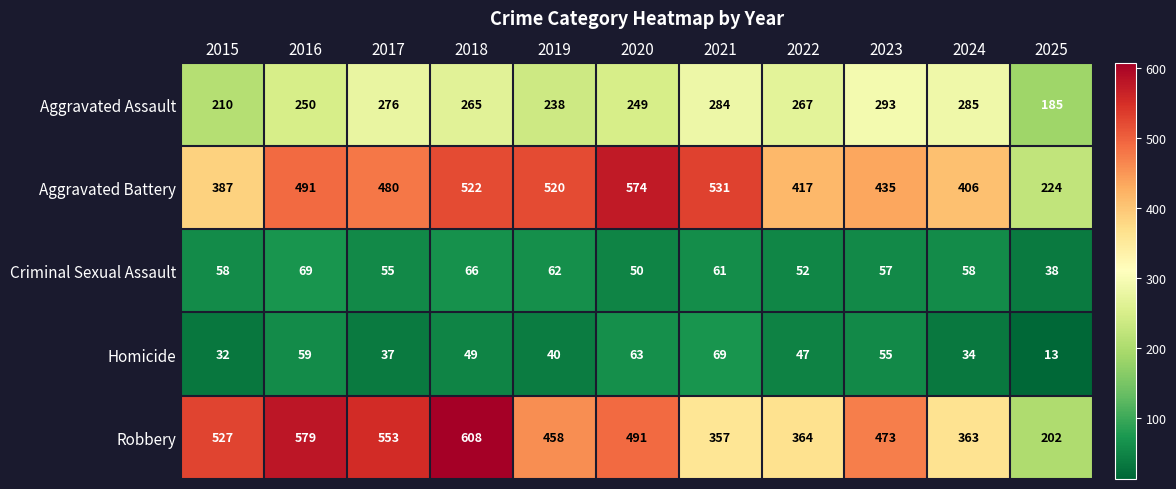

What is the difference between the highest and lowest values at 2015?

495